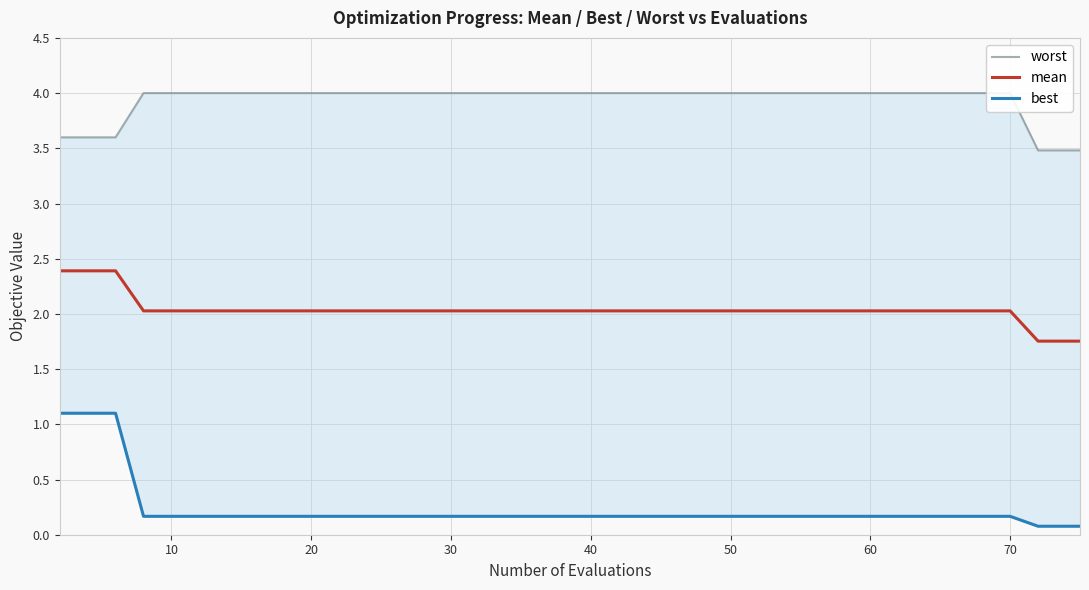

True or false: mean has a value of 0.5 at 70.

False